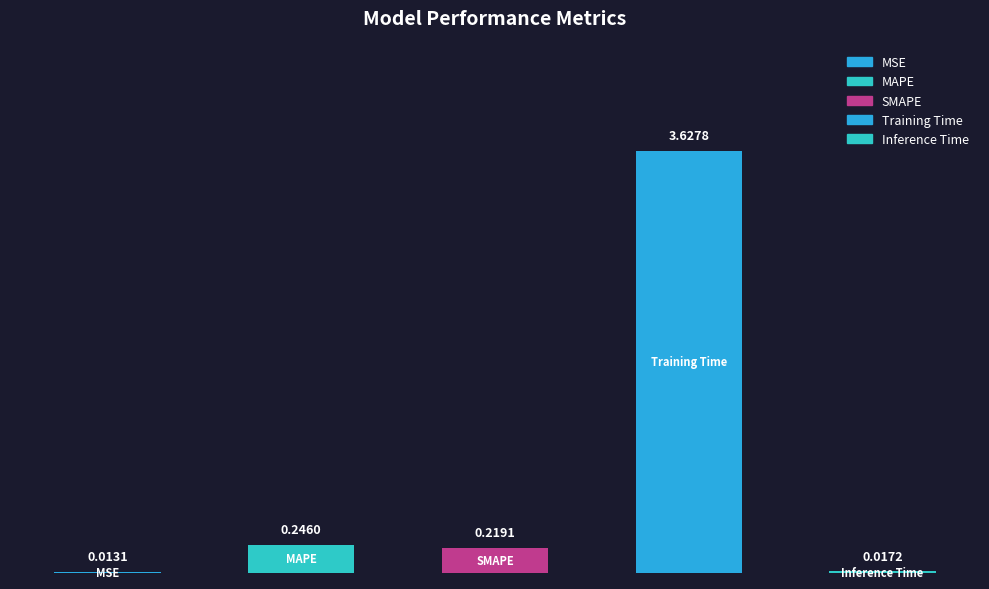

Which has a higher value, SMAPE or MAPE?

MAPE